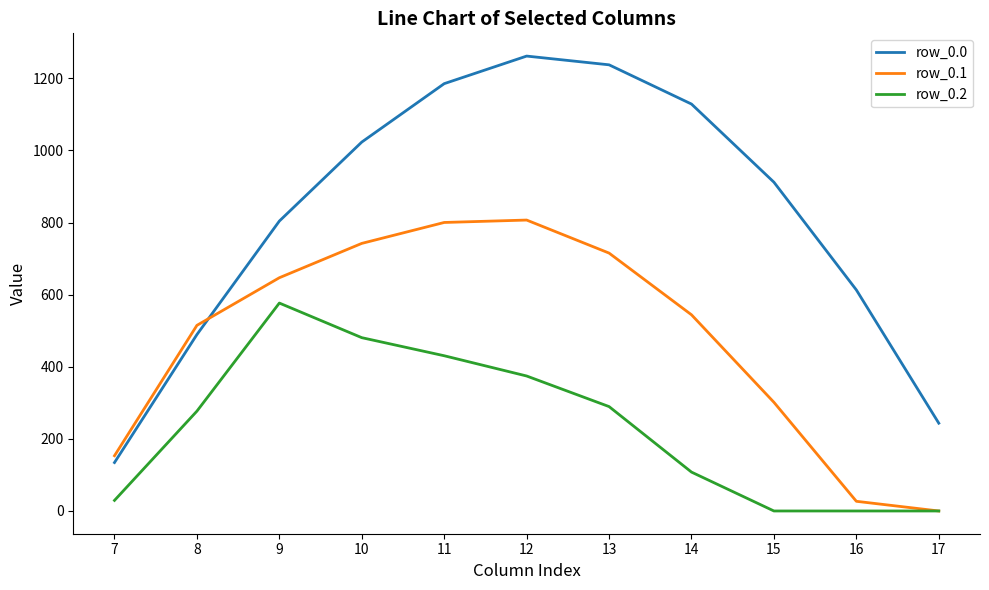

Is the value of row_0.2 at 12 greater than the value of row_0.1 at 12?

No